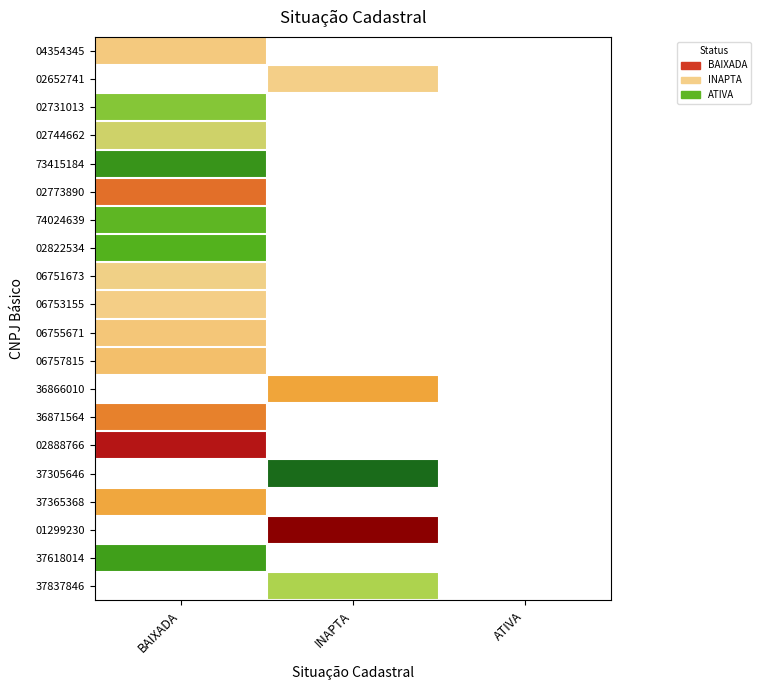

The 02822534 series shows 22534.0 at BAIXADA. True or false?

True